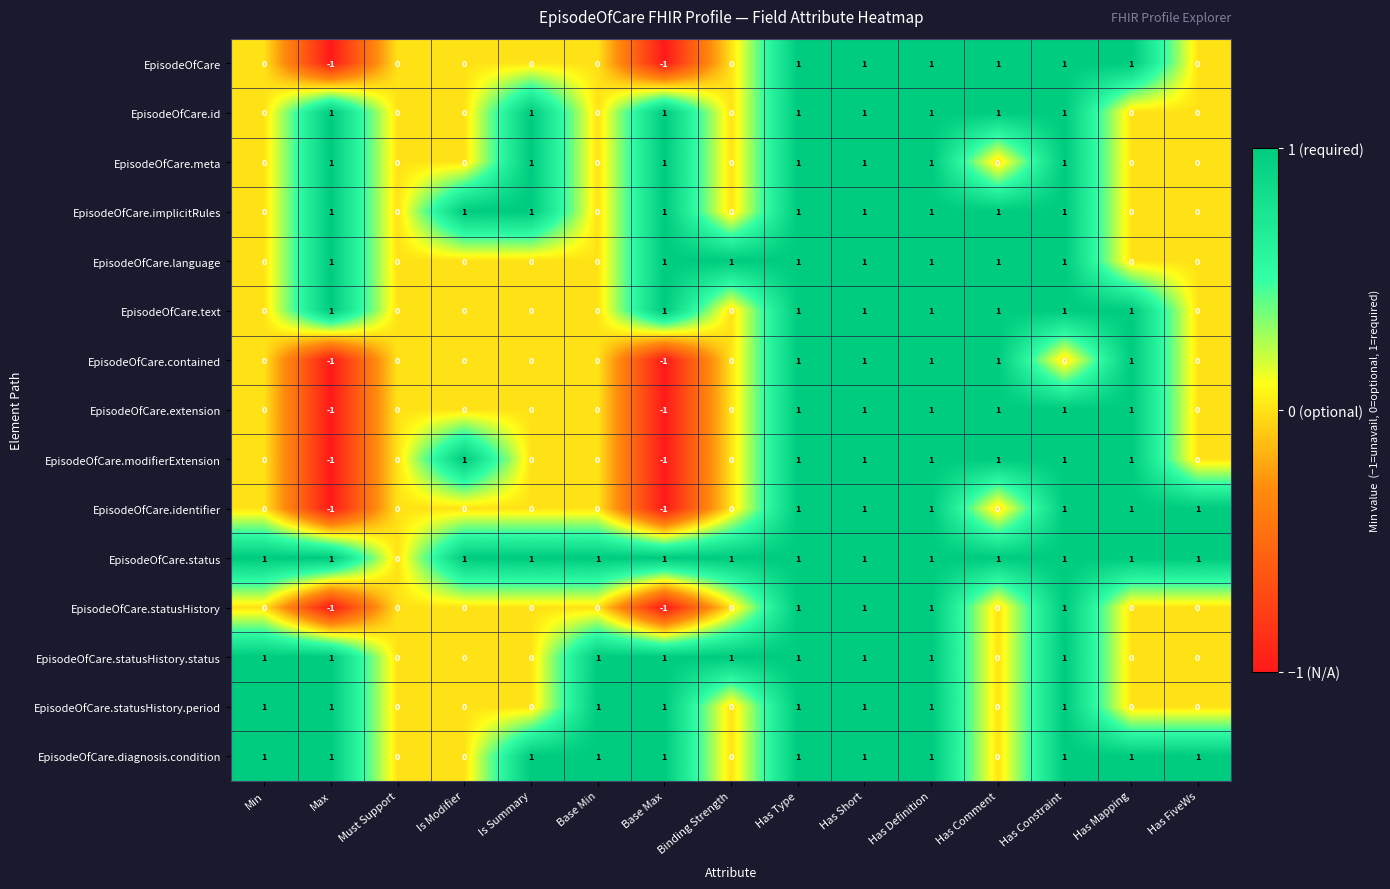

The value of EpisodeOfCare.modifierExtension at Is Summary is 0. True or false?

True